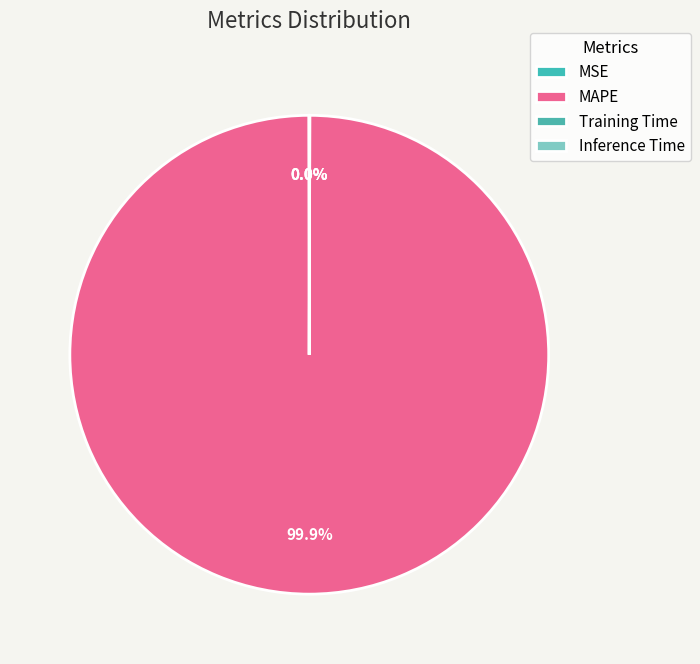

What is the majority slice?

MAPE